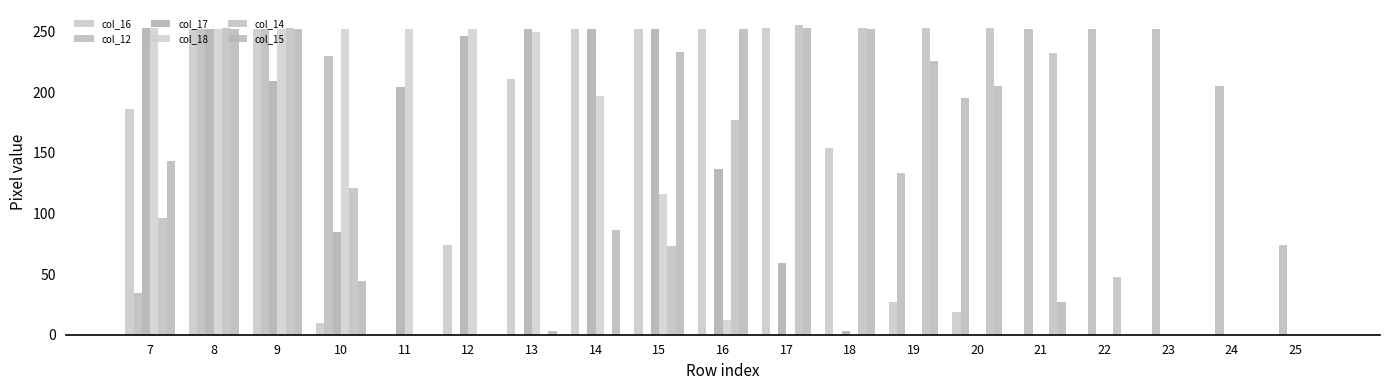

The value of col_14 at 24 is 0. True or false?

True